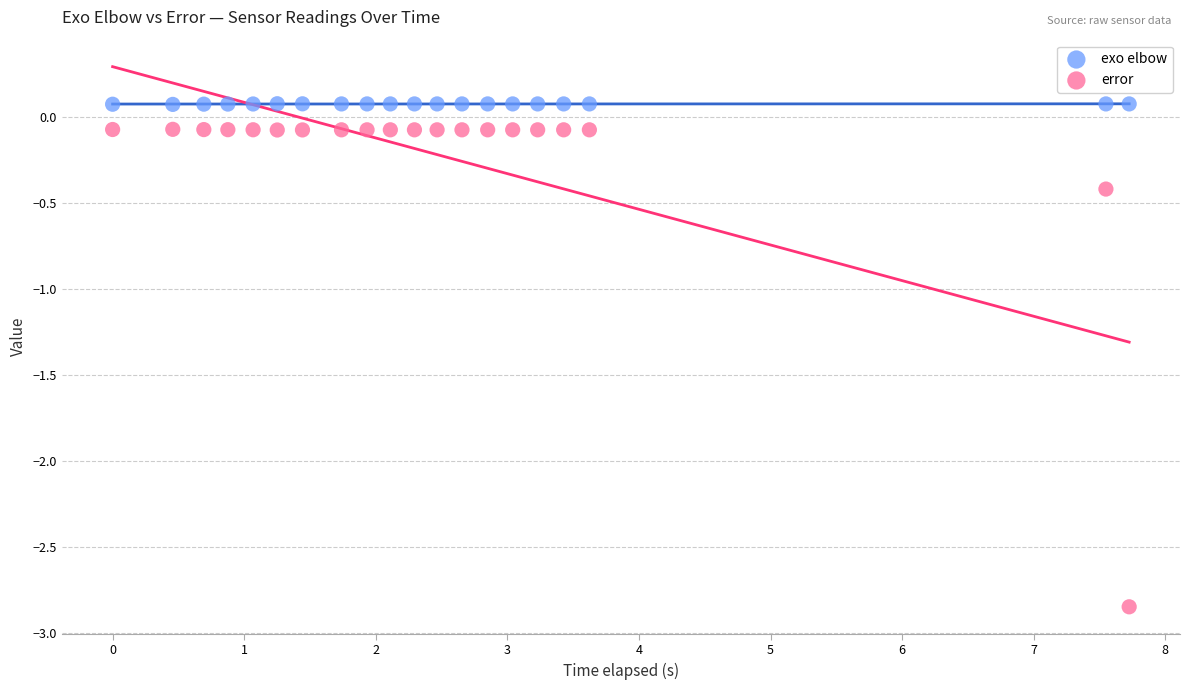

In the error series, what Y value is closest to -1?

-0.4